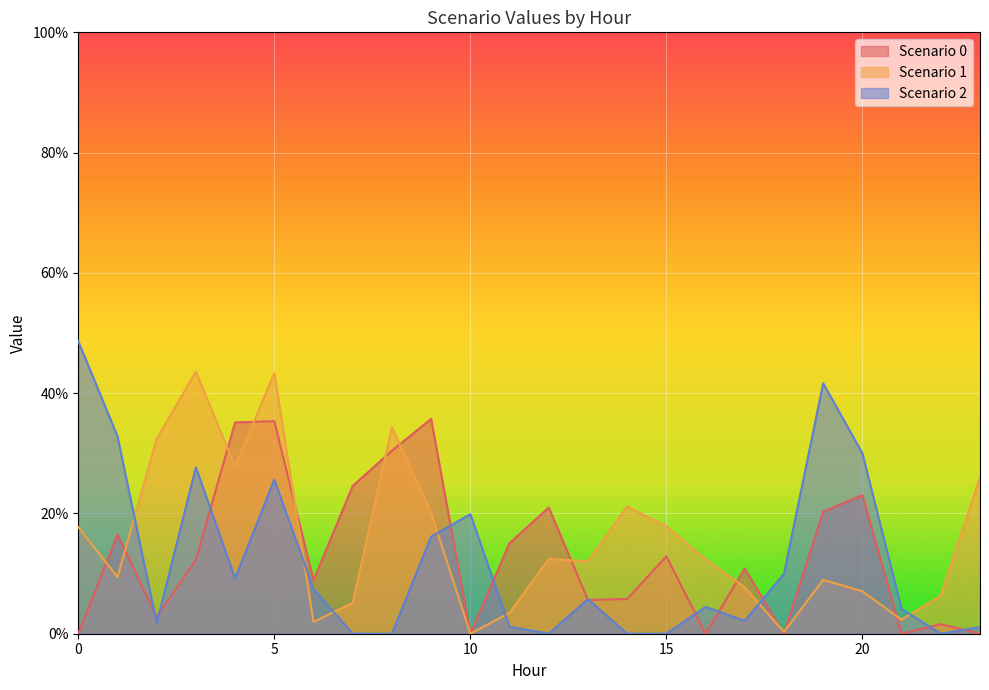

True or false: Scenario 2 has more than 0 interior local peaks.

True